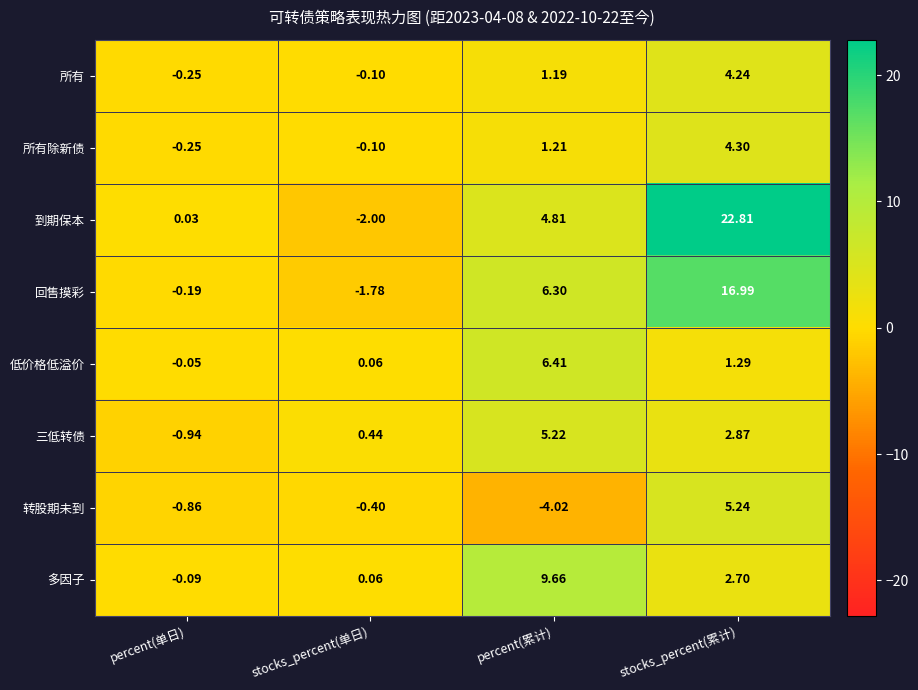

Rank the series at percent(累计) from highest to lowest value.

多因子, 低价格低溢价, 回售摸彩, 三低转债, 到期保本, 所有除新债, 所有, 转股期未到